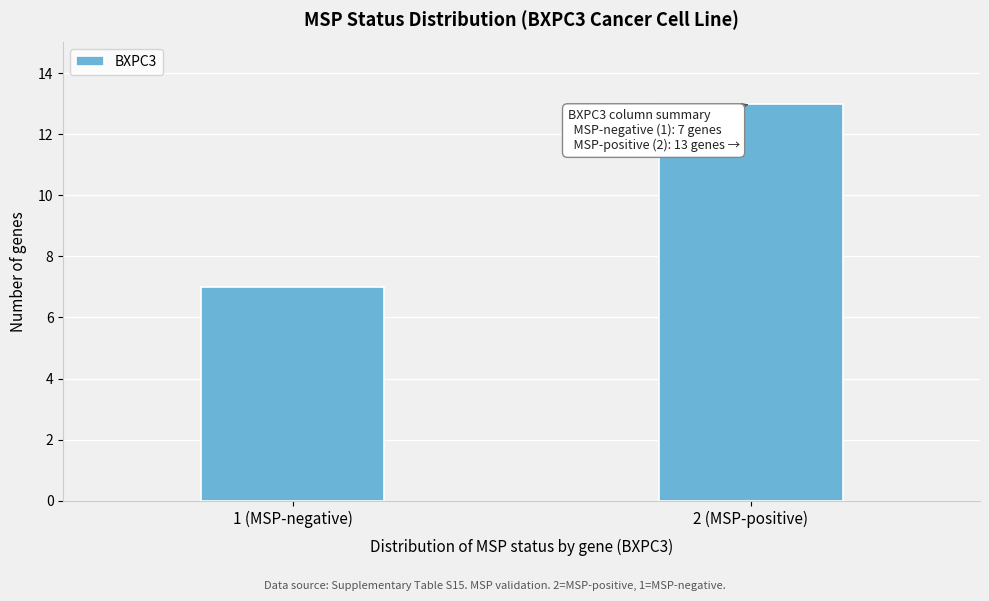

Reading right to left, list all the values displayed in this chart.

2 (MSP-positive)=13	1 (MSP-negative)=7